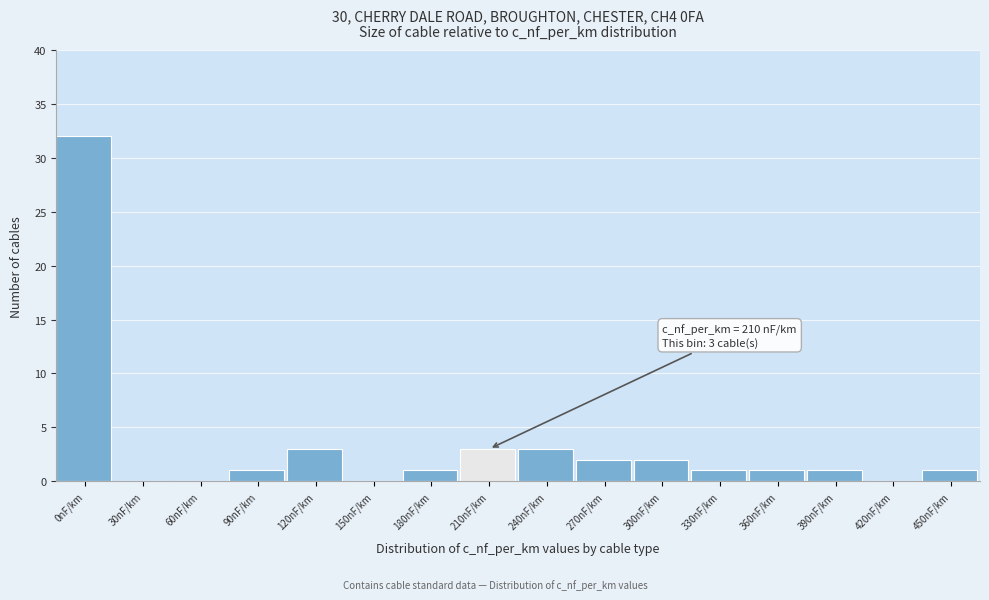

Reading left to right, what are all the values shown in this chart?

0nF/km=32	30nF/km=0	60nF/km=0	90nF/km=1	120nF/km=3	150nF/km=0	180nF/km=1	210nF/km=3	240nF/km=3	270nF/km=2	300nF/km=2	330nF/km=1	360nF/km=1	390nF/km=1	420nF/km=0	450nF/km=1